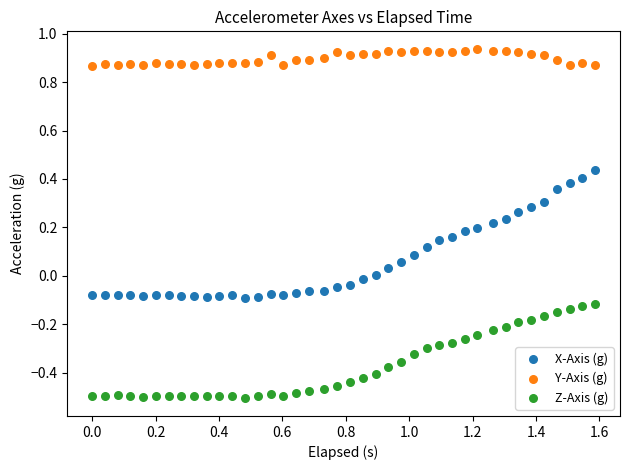

Which series contains the lowest Y value?

Z-Axis (g)